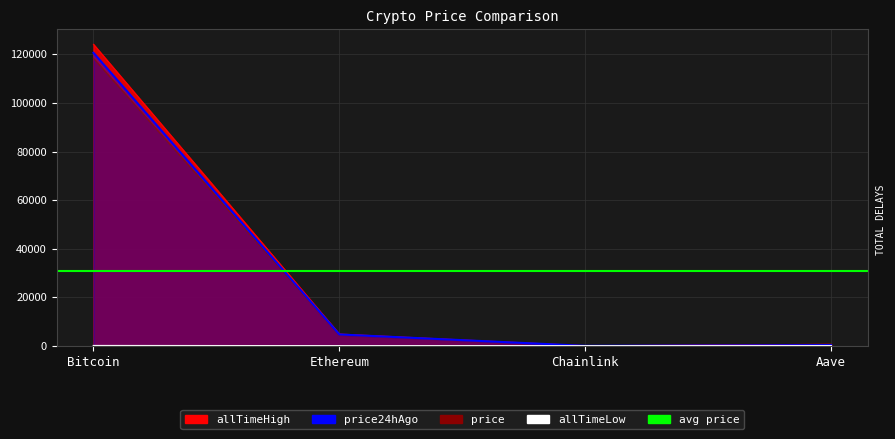

At Aave, list the series in order from smallest to largest.

allTimeLow, price, price24hAgo, allTimeHigh